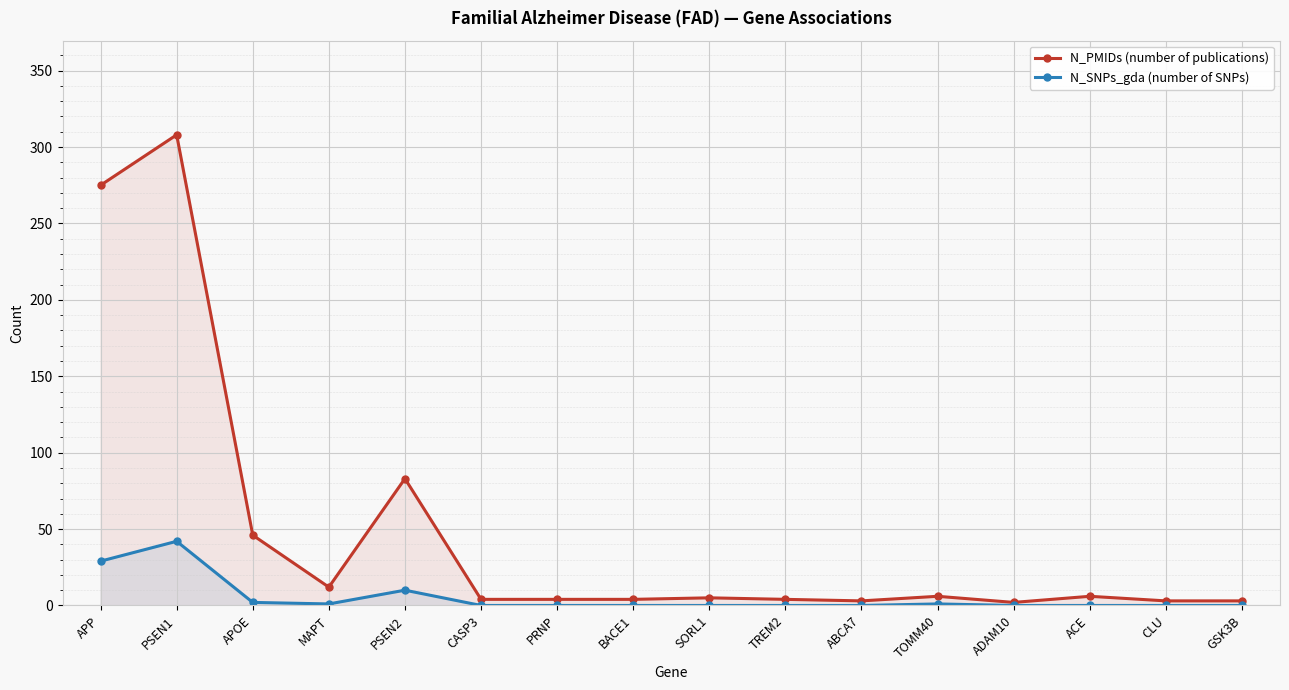

Reading left to right, what are all the values shown in this chart?

N_PMIDs (number of publications): APP=275	PSEN1=308	APOE=46	MAPT=12	PSEN2=83	CASP3=4	PRNP=4	BACE1=4	SORL1=5	TREM2=4	ABCA7=3	TOMM40=6	ADAM10=2	ACE=6	CLU=3	GSK3B=3
N_SNPs_gda (number of SNPs): APP=29	PSEN1=42	APOE=2	MAPT=1	PSEN2=10	CASP3=0	PRNP=0	BACE1=0	SORL1=0	TREM2=0	ABCA7=0	TOMM40=1	ADAM10=0	ACE=0	CLU=0	GSK3B=0